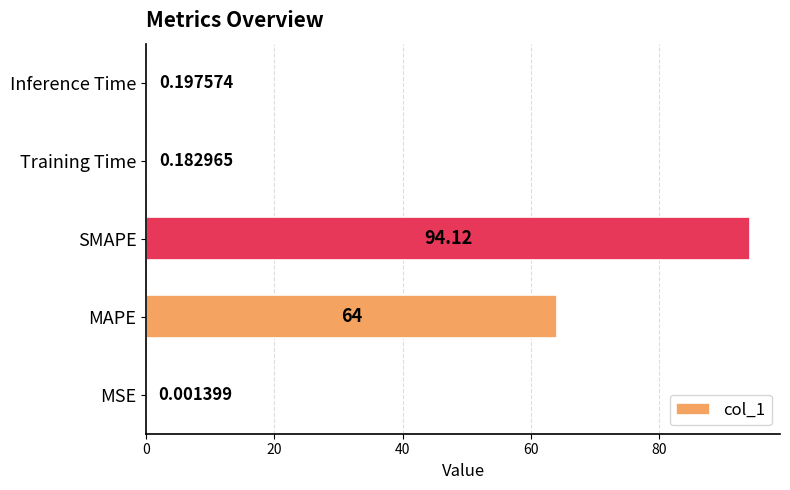

Between SMAPE and Inference Time, which is larger?

SMAPE